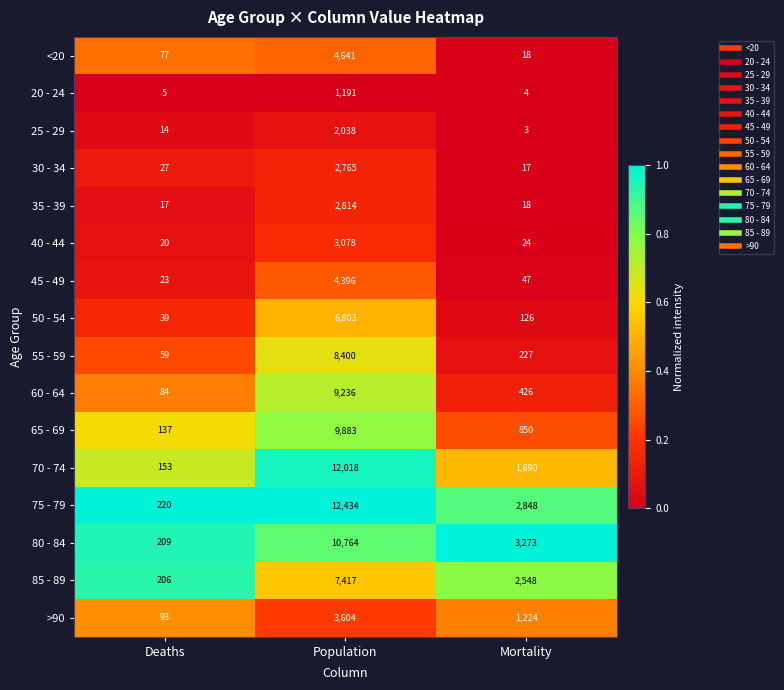

What is the sum of the 80 - 84 values at Deaths and Population?

10973